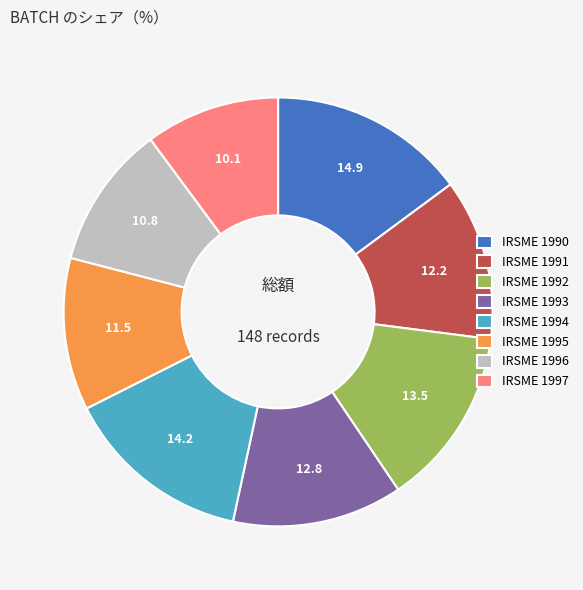

Rank the categories by value from lowest to highest.

IRSME 1997, IRSME 1996, IRSME 1995, IRSME 1991, IRSME 1993, IRSME 1992, IRSME 1994, IRSME 1990